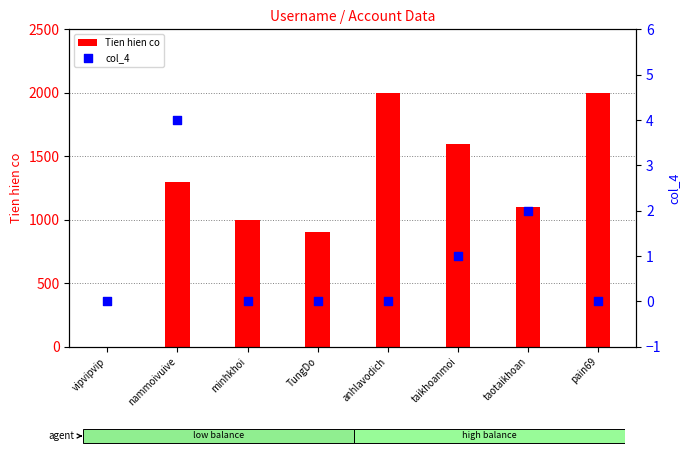

Which series has the largest total across all categories?

Tien hien co